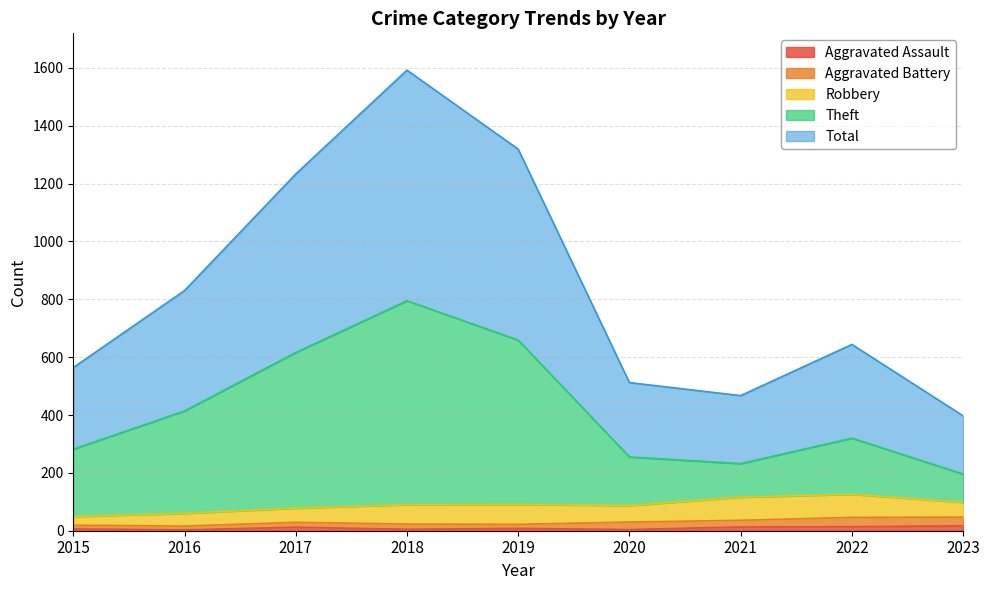

What is the average value of the Total series?

840